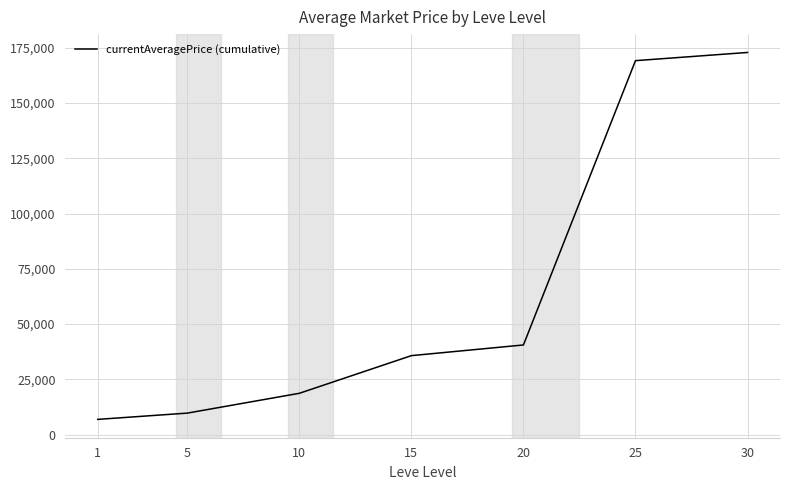

Is it true that the value at 10 is 18676.9?

True